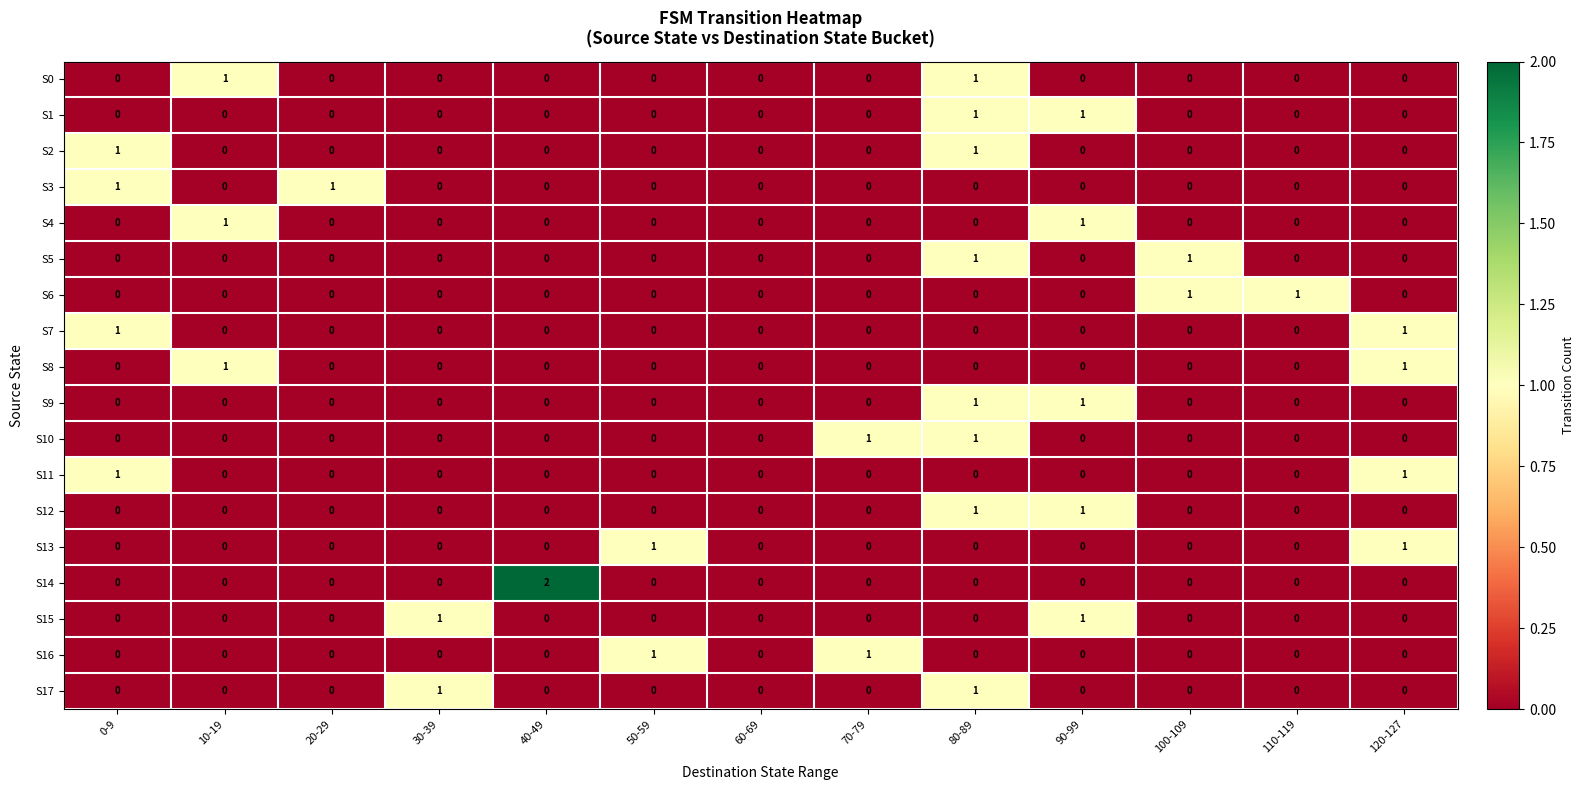

At which category is the sum across all series the highest?

80-89